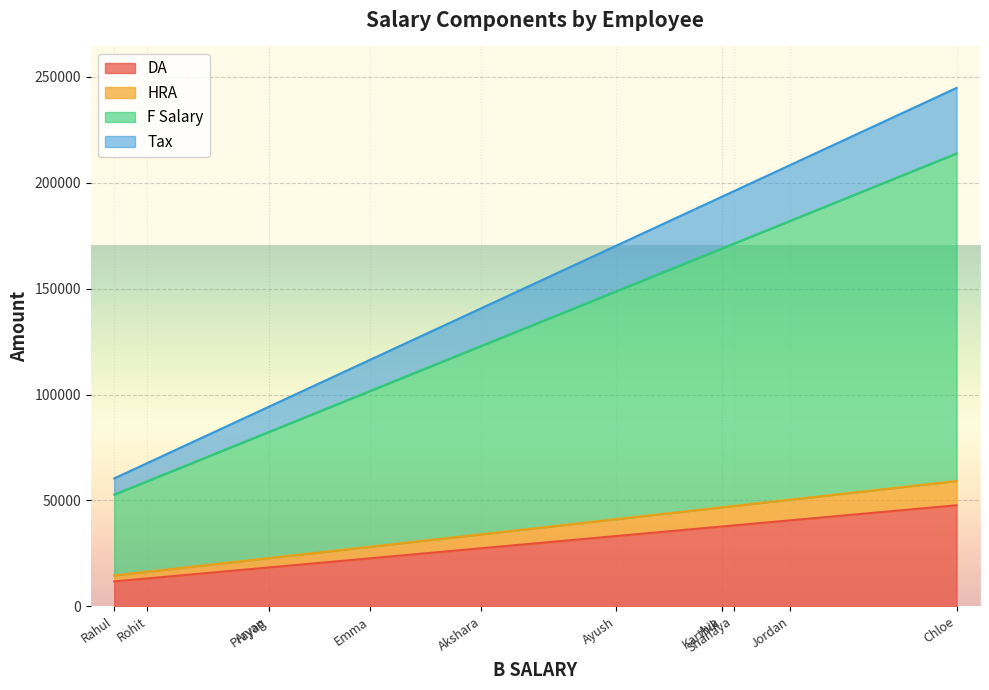

Which series has the widest spread of values?

F Salary